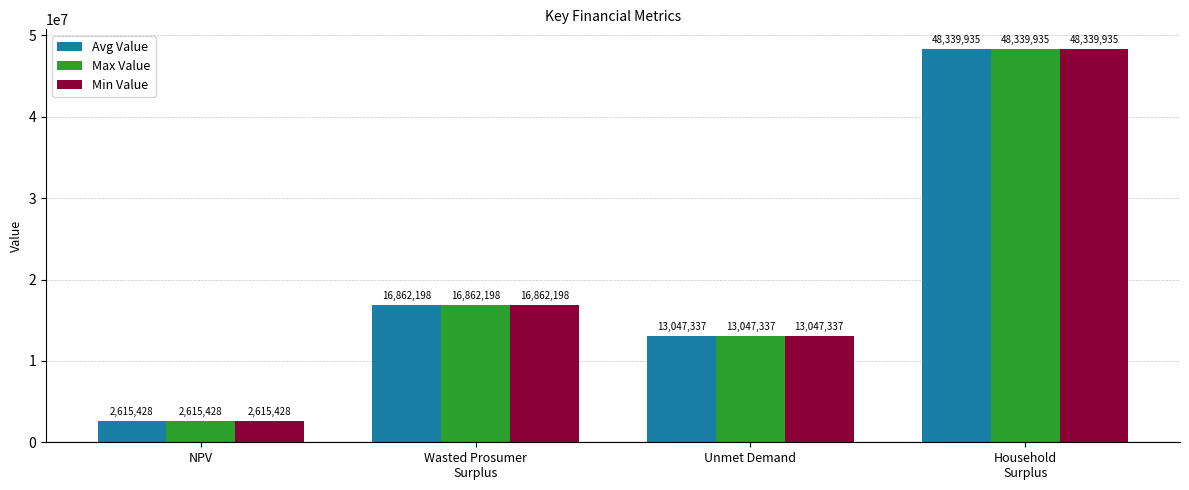

At how many categories does at least one series exceed 12777023?

3